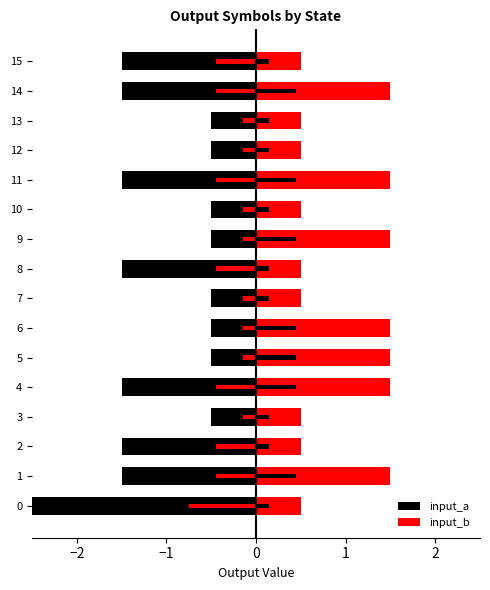

True or false: input_a has a value of -2.6 at 8.

False